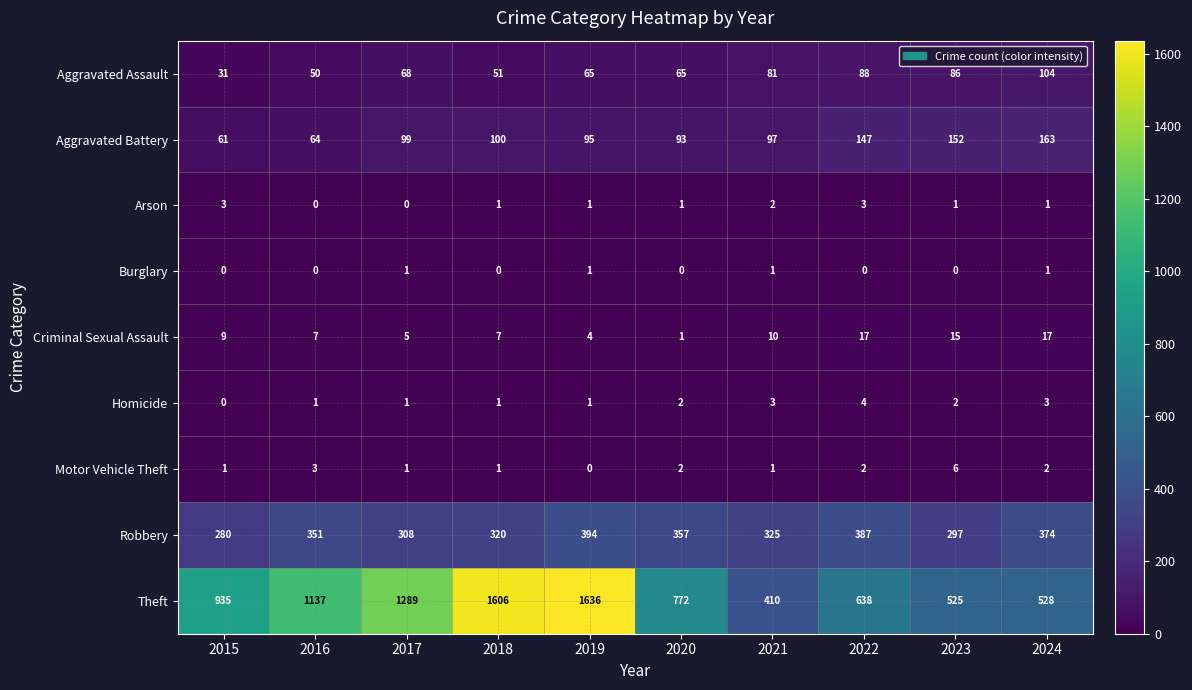

What is the sum of the Arson values at 2020 and 2022?

4